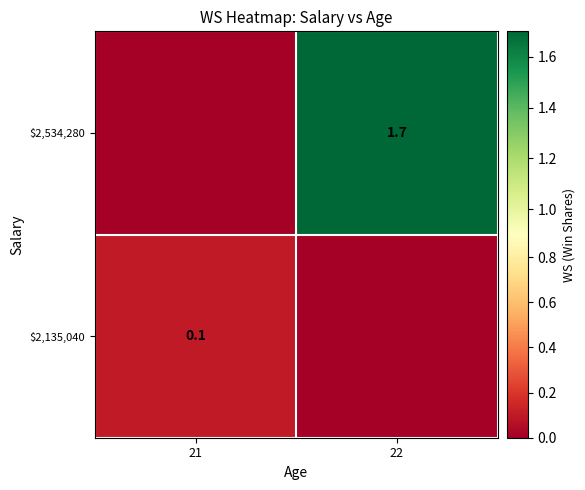

Is it true that $2,135,040 equals 0.1 at 21?

True